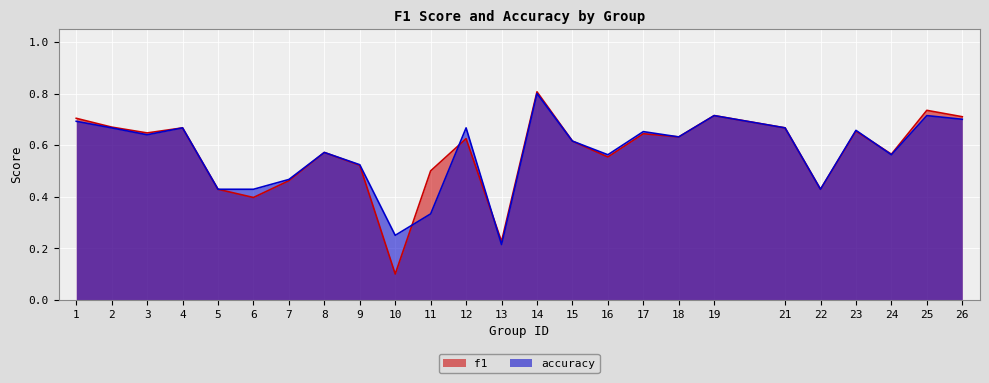

What is the difference between the maximum and second lowest values in the f1 series?

0.6